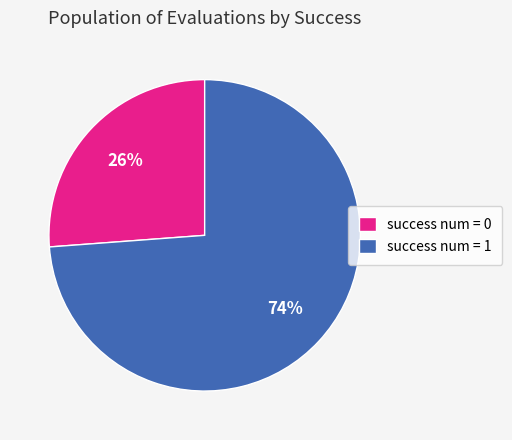

Which slice is the largest?

success num = 1